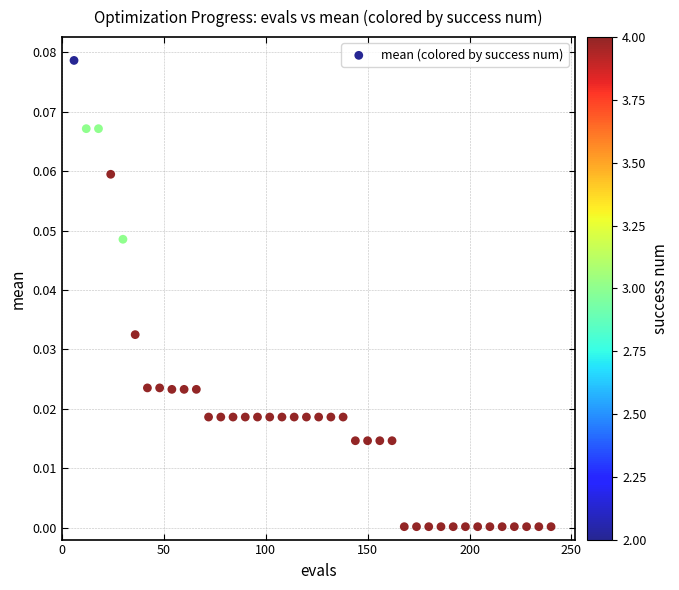

What is the range of X values (max minus min)?

234.0